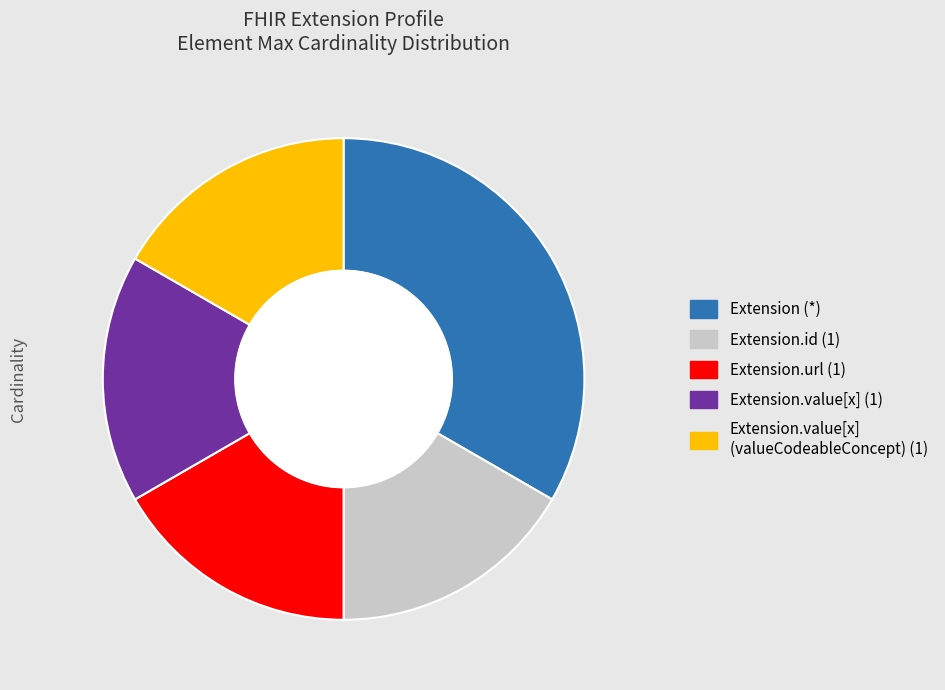

Is there any slice that represents more than half of the pie?

No